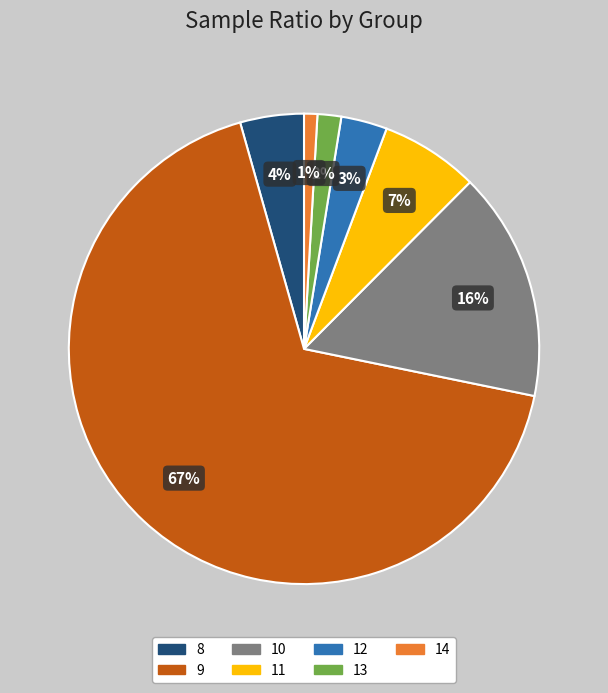

To the nearest percent, what is the combined percentage of 8 and 10?

20%